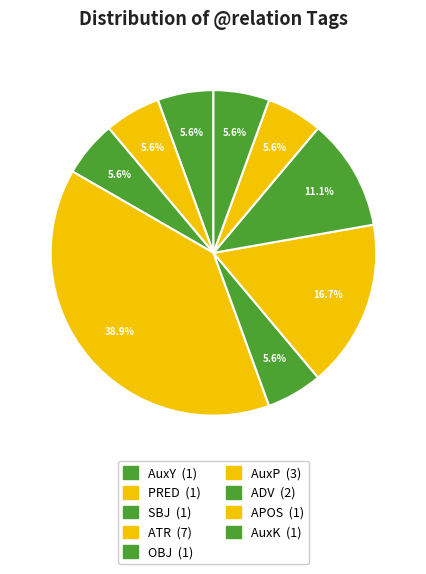

Is SBJ the majority of the pie?

No